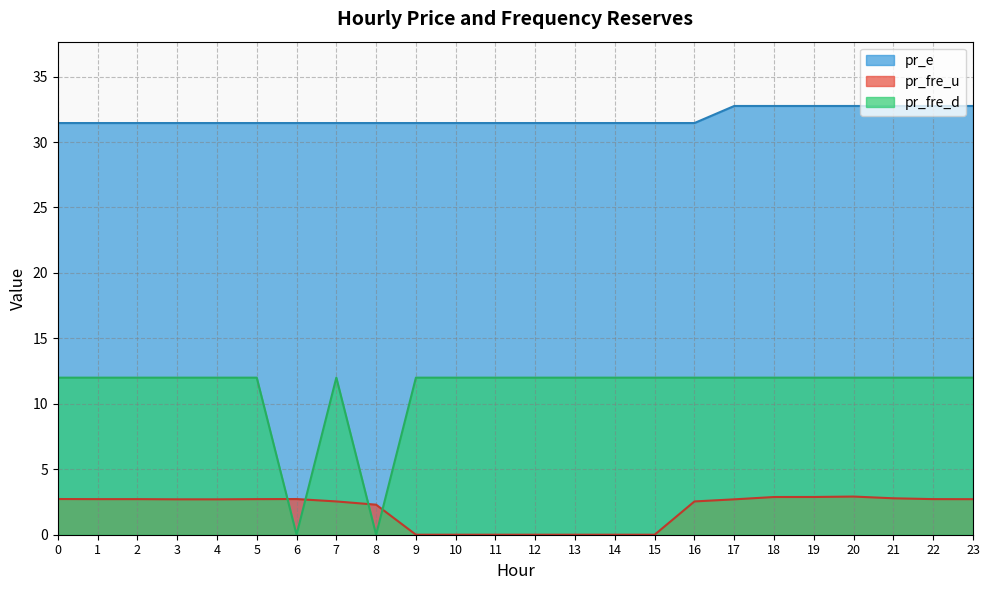

True or false: pr_e and pr_fre_d intersect in this chart.

False